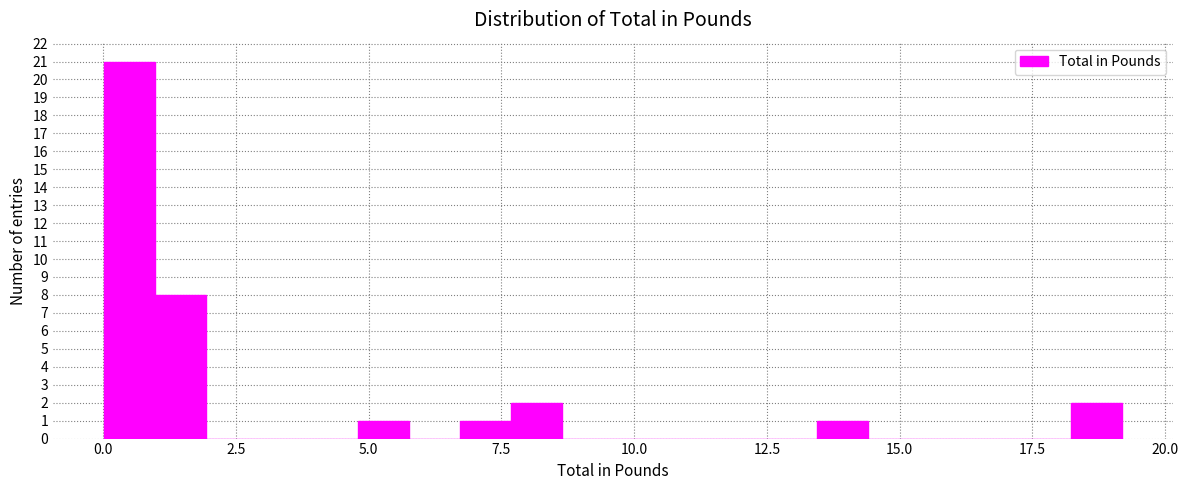

Read against the x-axis, roughly where is the centre of the tallest bar?

0.5